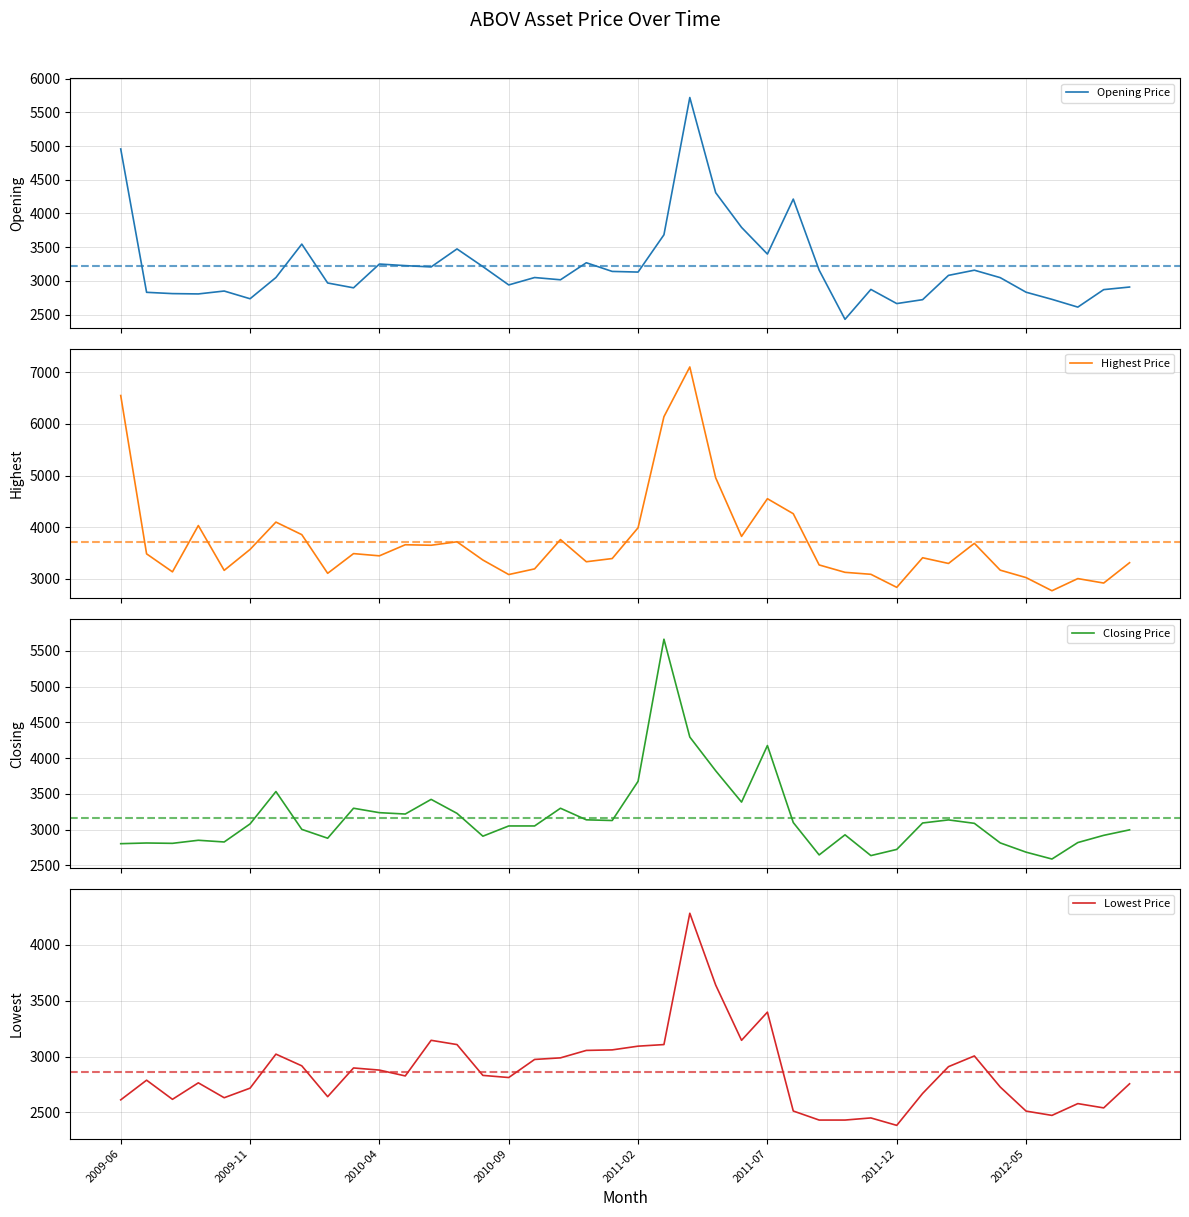

How many data points does each series have?

40